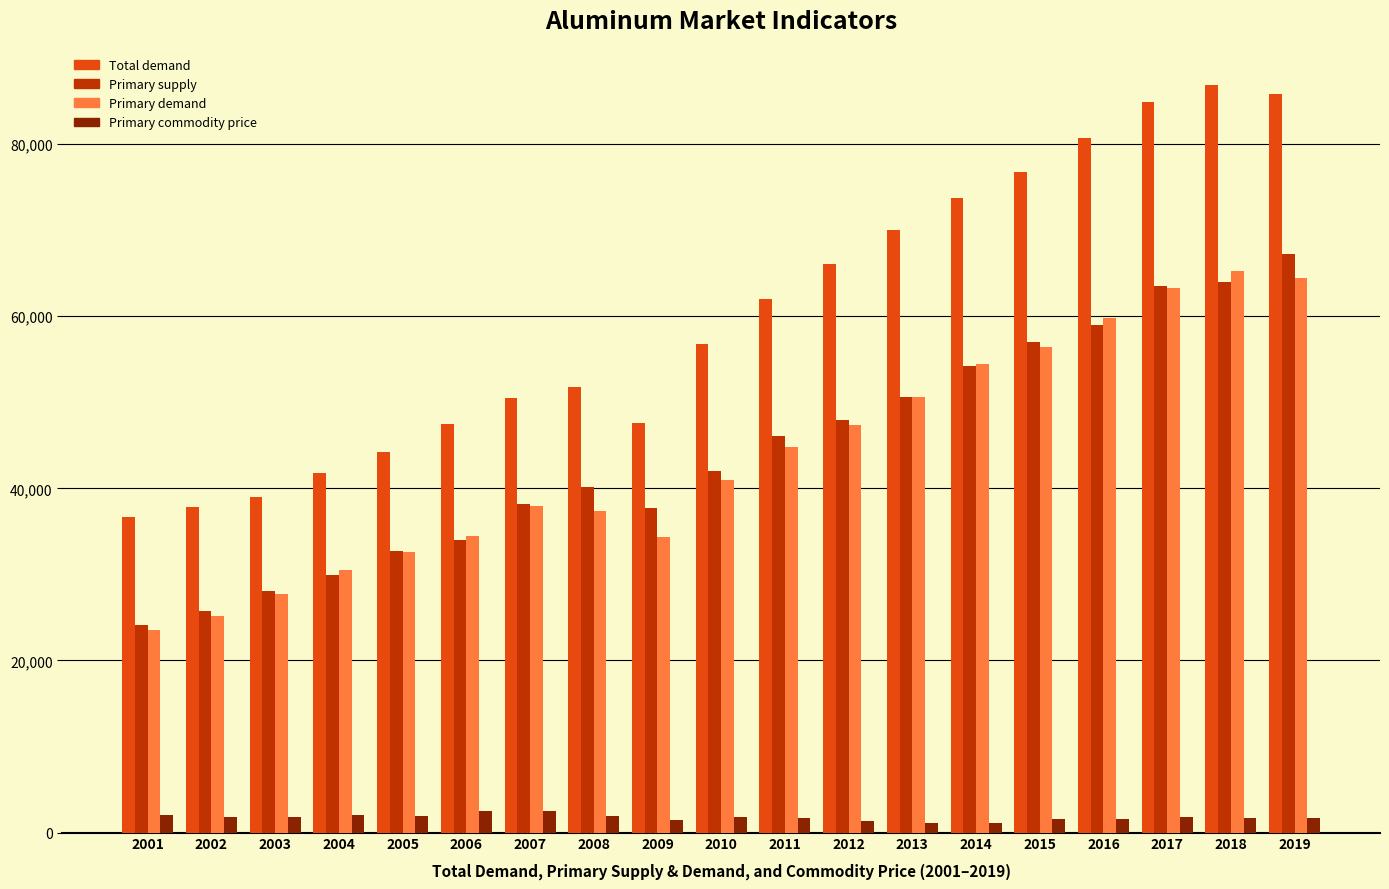

What is the greatest value displayed?

86886.1